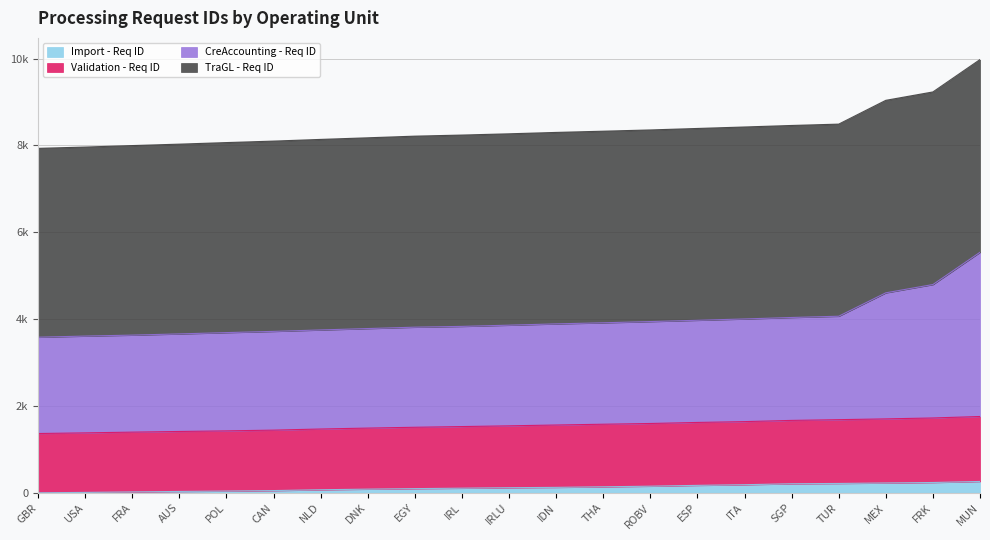

Which series has the largest range (max minus min)?

CreAccounting - Req ID